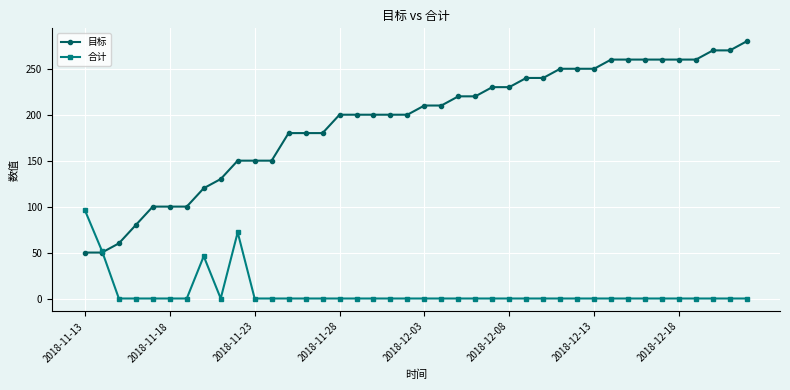

List the series in order of their overall mean, highest first.

目标, 合计